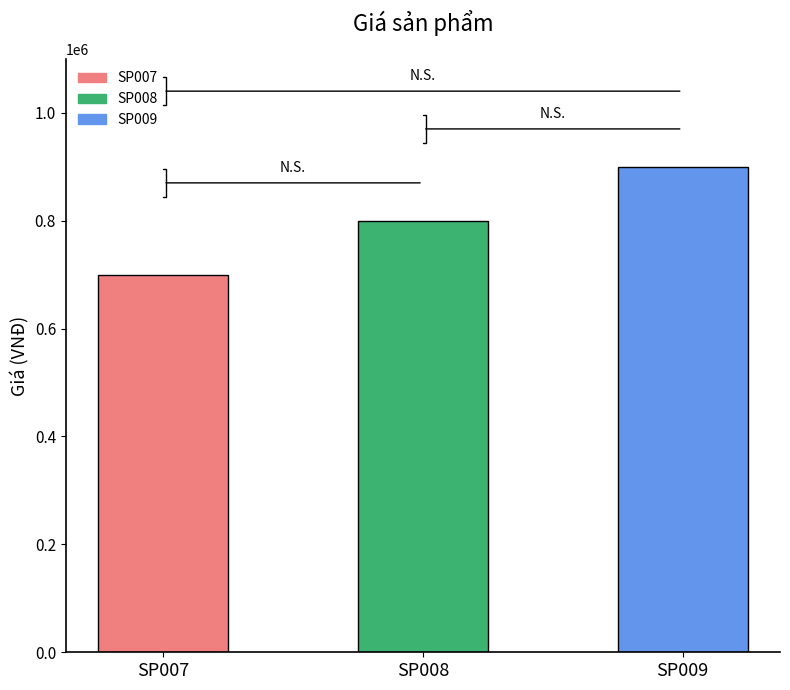

List the labels in order of value, largest first.

SP009, SP008, SP007